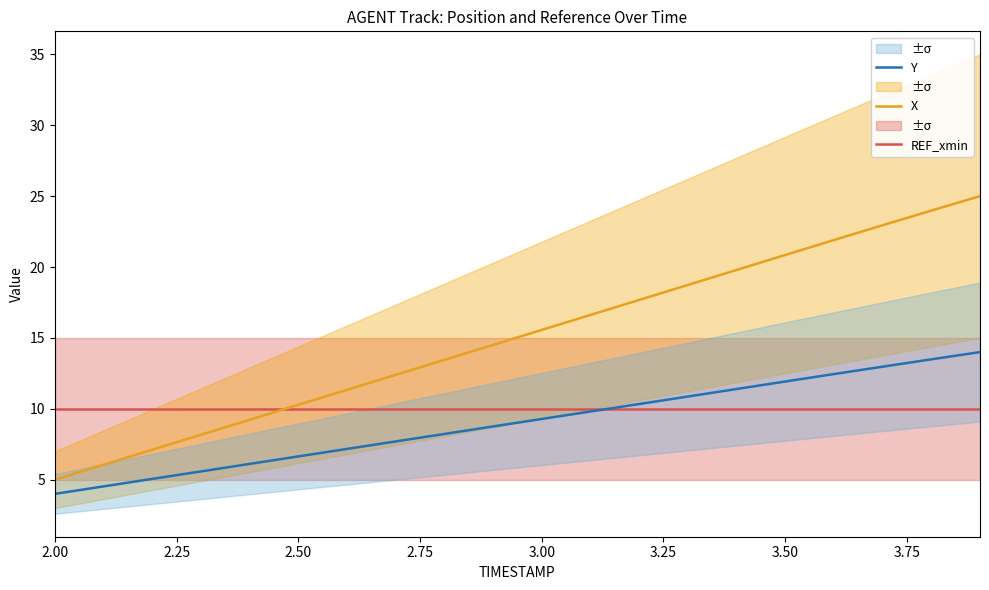

Reading left to right, list all the values displayed in this chart.

REF_xmin: 10.0	10.0	10.0	10.0	10.0	10.0	10.0	10.0	10.0	10.0	10.0	10.0	10.0	10.0	10.0	10.0	10.0	10.0	10.0	10.0
X: 5.0	6.1	7.1	8.2	9.2	10.3	11.3	12.4	13.5	14.5	15.6	16.6	17.7	18.7	19.8	20.8	21.9	22.9	24.0	25.0
Y: 4.0	4.5	5.1	5.6	6.1	6.6	7.2	7.7	8.2	8.8	9.3	9.8	10.3	10.9	11.4	11.9	12.5	13.0	13.5	14.0